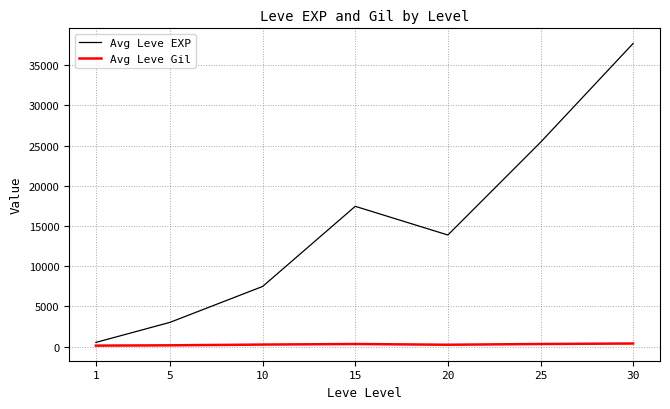

True or false: Avg Leve EXP and Avg Leve Gil intersect in this chart.

False